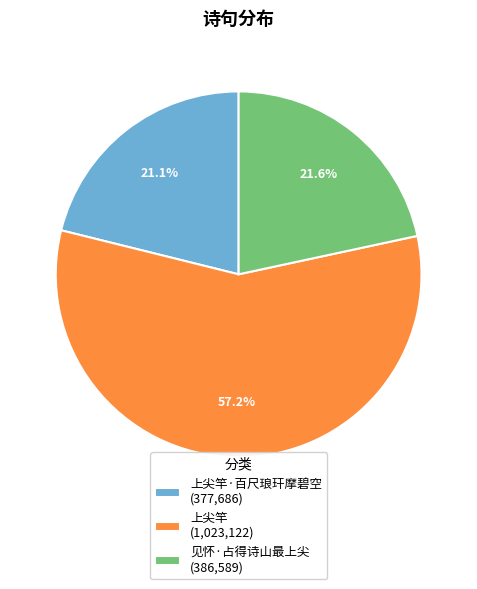

Combined, do 上尖竿·百尺琅玕摩碧空 (377,686) and 见怀·占得诗山最上尖 (386,589) account for over 50%?

No